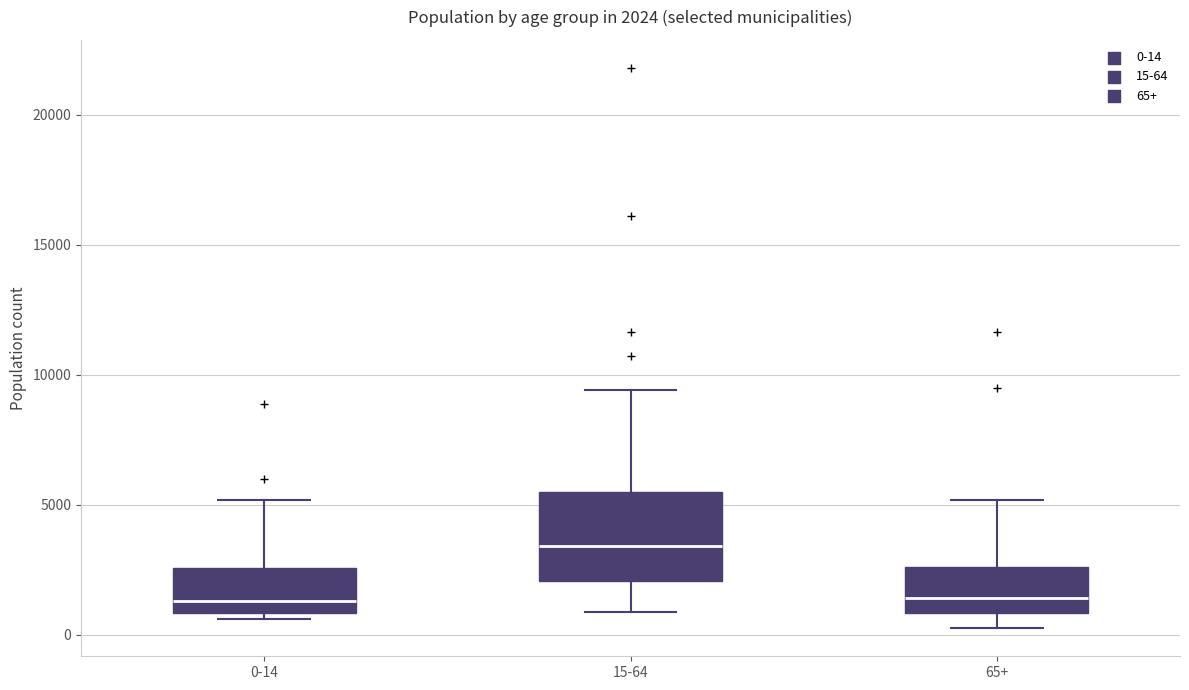

Which box is the tallest, from its lower edge to its upper edge?

15-64